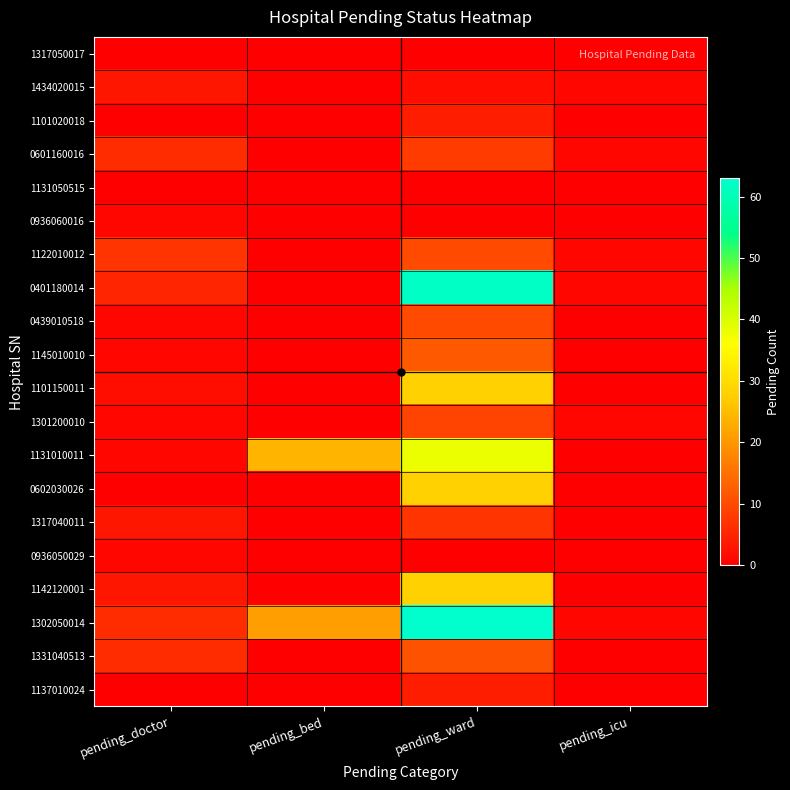

How many series are shown in this chart?

20